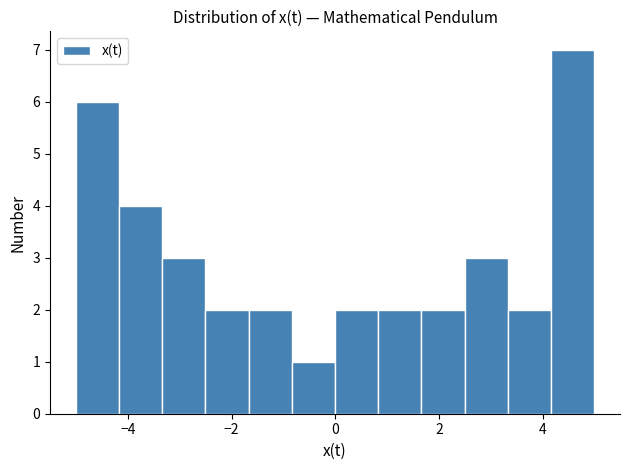

Reading left to right, list every bar in this chart as the range it spans on the x-axis followed by its height. Neither the bar edges nor the heights are printed on the chart, so give them approximately, as read against the axes.

-5.0 to -4.2: 6
-4.2 to -3.4: 4
-3.4 to -2.6: 3
-2.6 to -1.6: 2
-1.6 to -0.8: 2
-0.8 to 0.0: 1
0.0 to 0.8: 2
0.8 to 1.6: 2
1.6 to 2.4: 2
2.4 to 3.4: 3
3.4 to 4.2: 2
4.2 to 5.0: 7